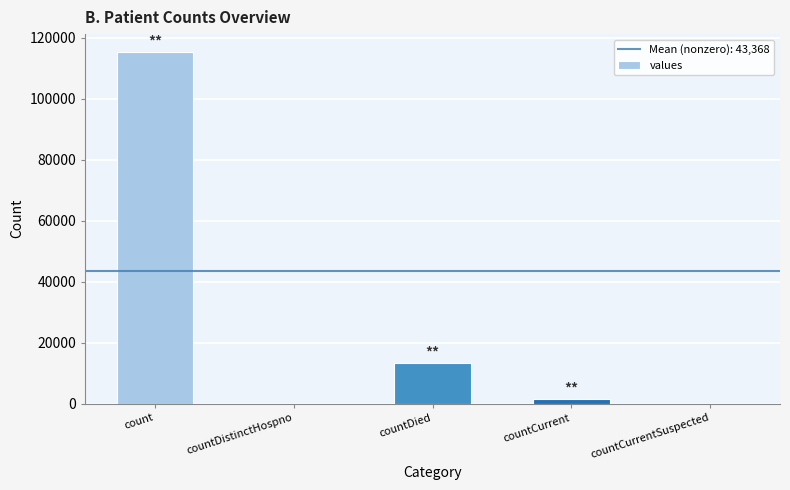

Reading left to right, extract all data points from this chart.

count=115379	countDistinctHospno=0	countDied=13343	countCurrent=1383	countCurrentSuspected=0